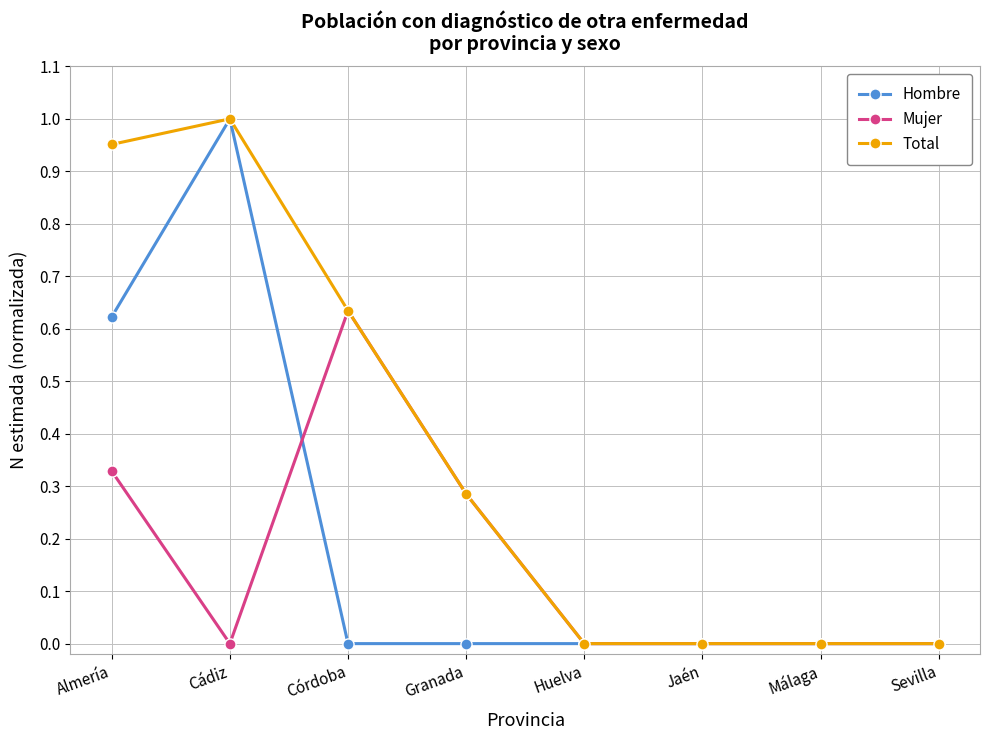

What is the average value of the Total series?

0.4